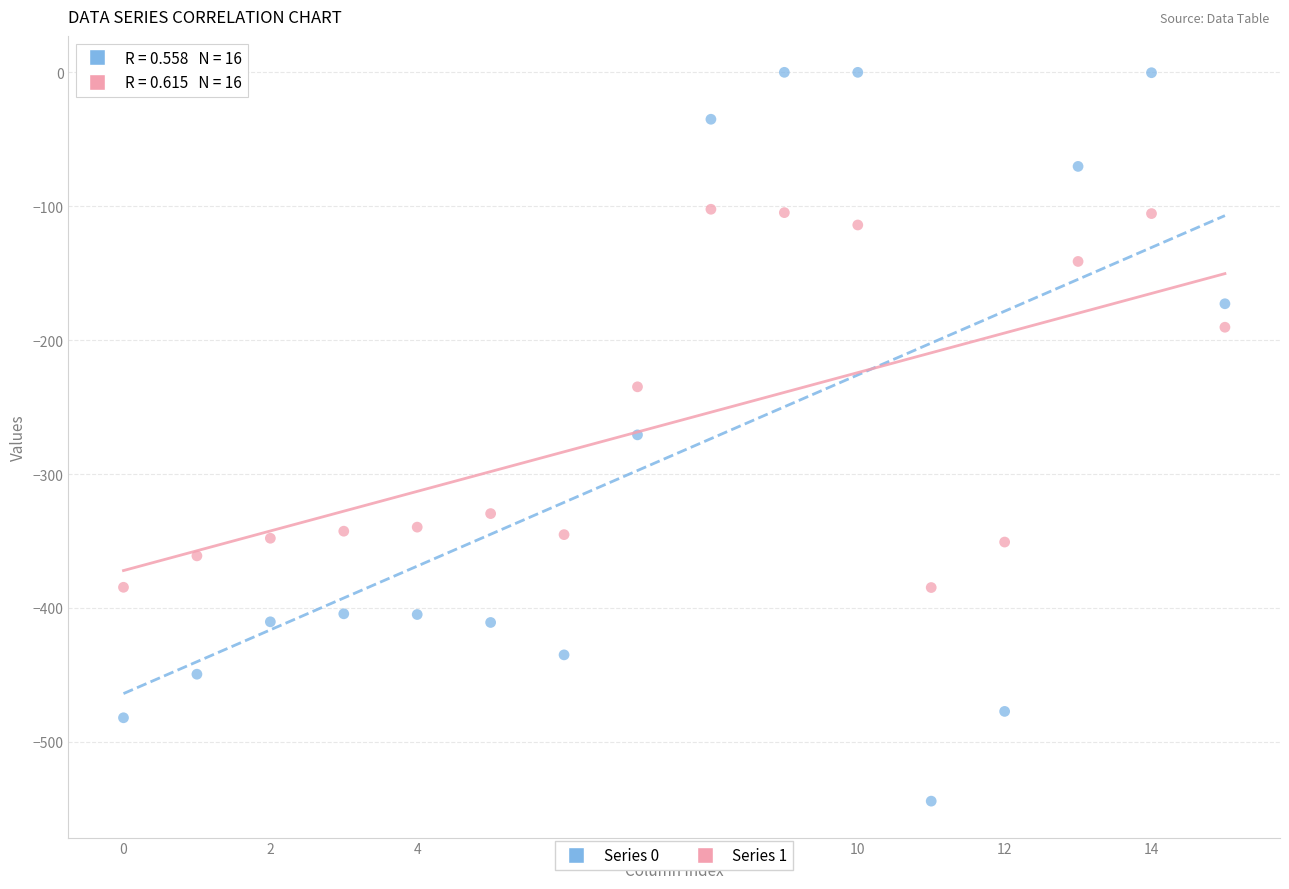

Which series has the widest spread of Y values?

Series 0